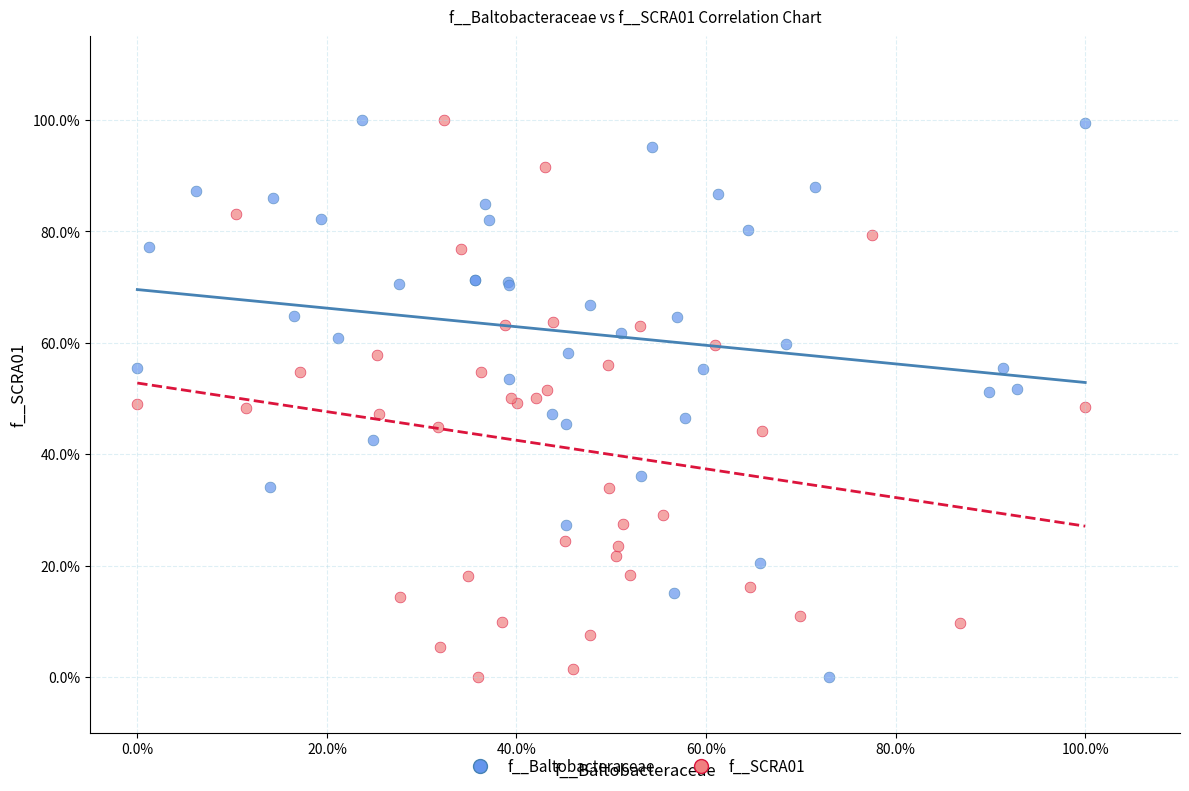

What are all the series names shown in the legend?

f__Baltobacteraceae, f__SCRA01